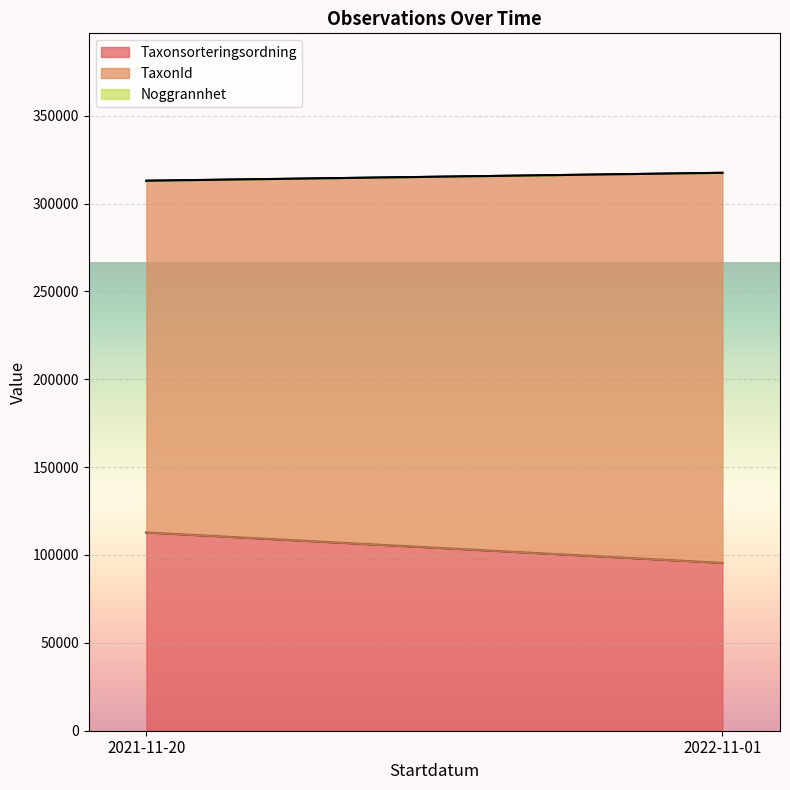

Which series changed the most between 2021-11-20 and 2021-11-20?

Noggrannhet